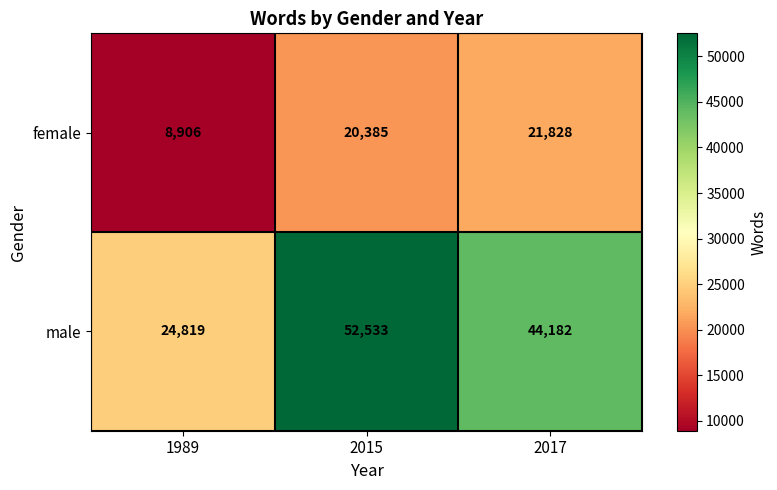

How many male values are between 24819 and 52533?

3